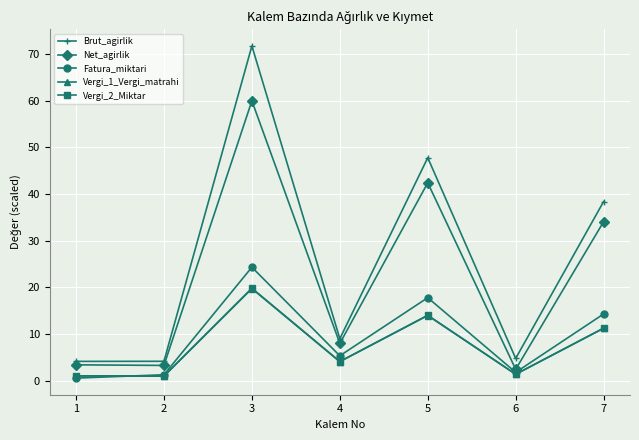

Where is Vergi_1_Vergi_matrahi nearest to the value 10?

7